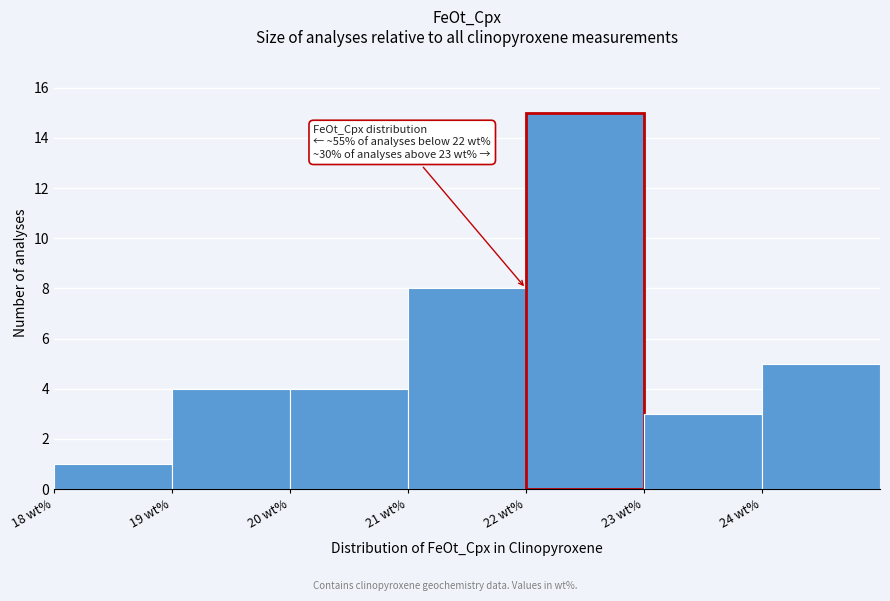

Which range on the x-axis has the tallest bar?

22 to 23